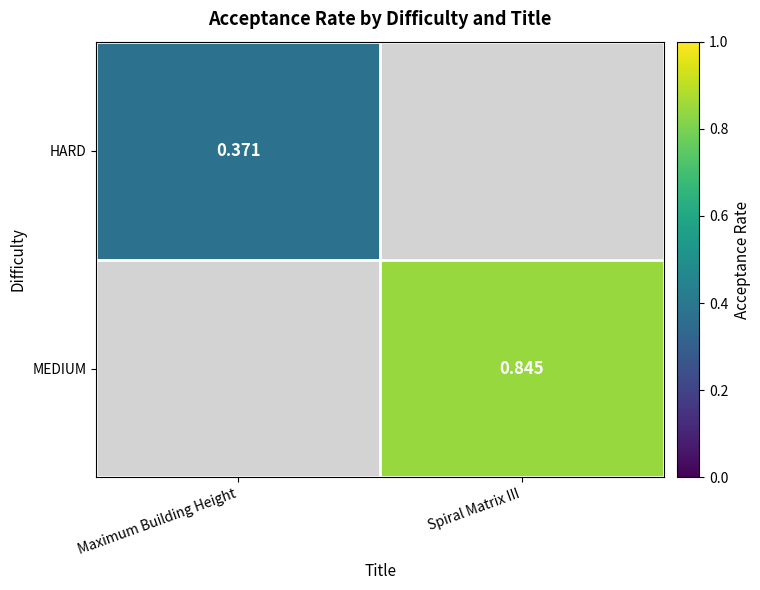

Count the number of data series in this chart.

2